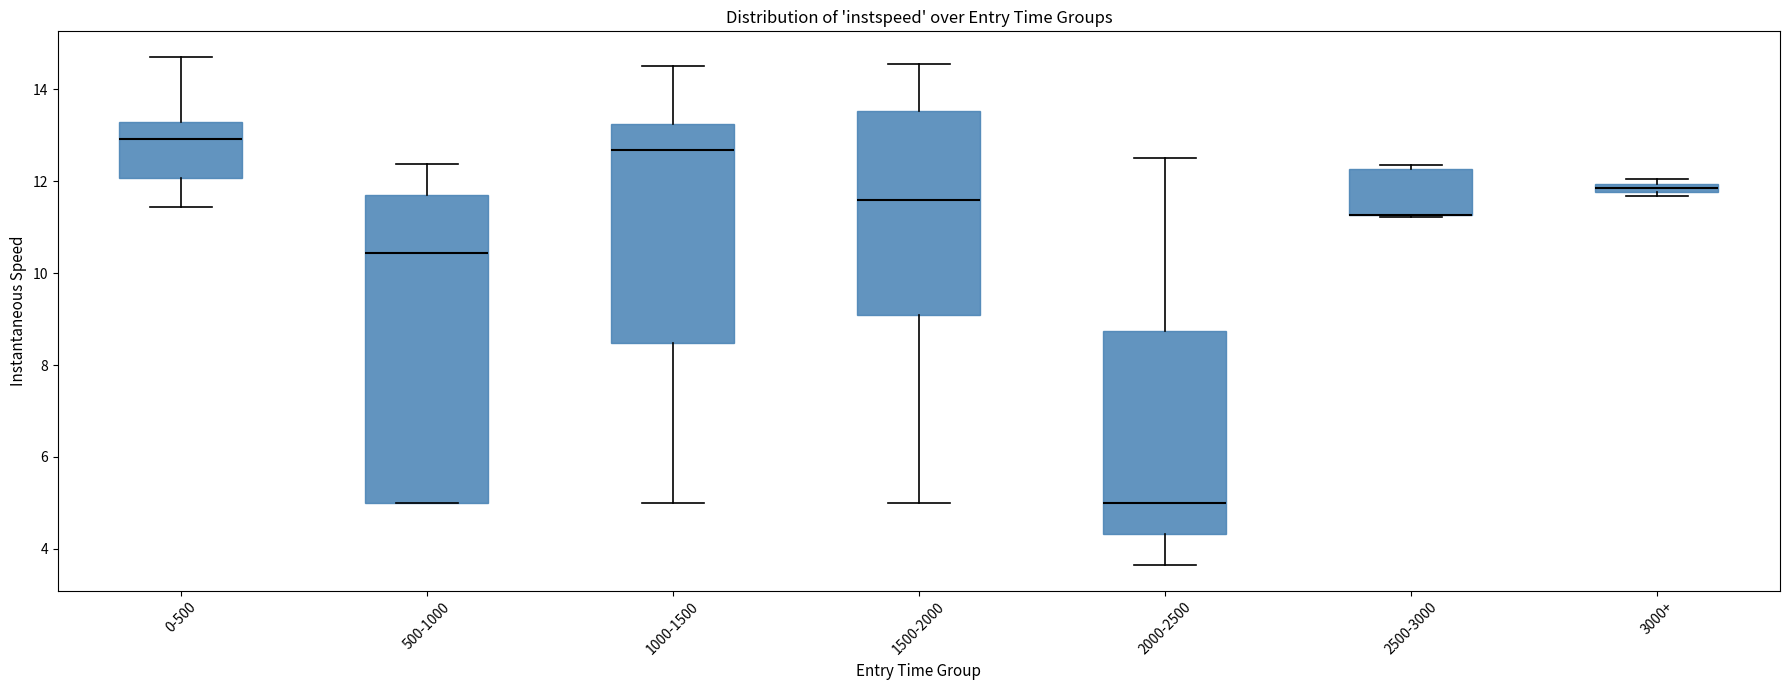

Where is the lower edge of the box for 3000+ on the y-axis? The values are not printed on the chart, so give them approximately, as read against the axis.

11.8